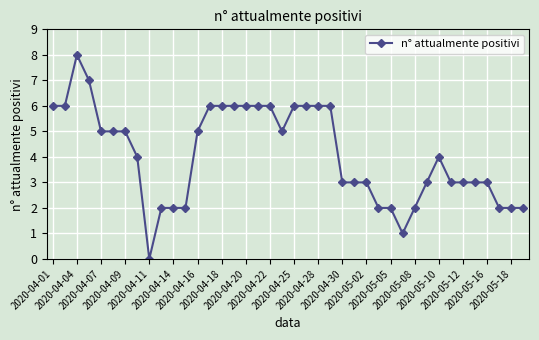

How many lines are shown in the chart?

1